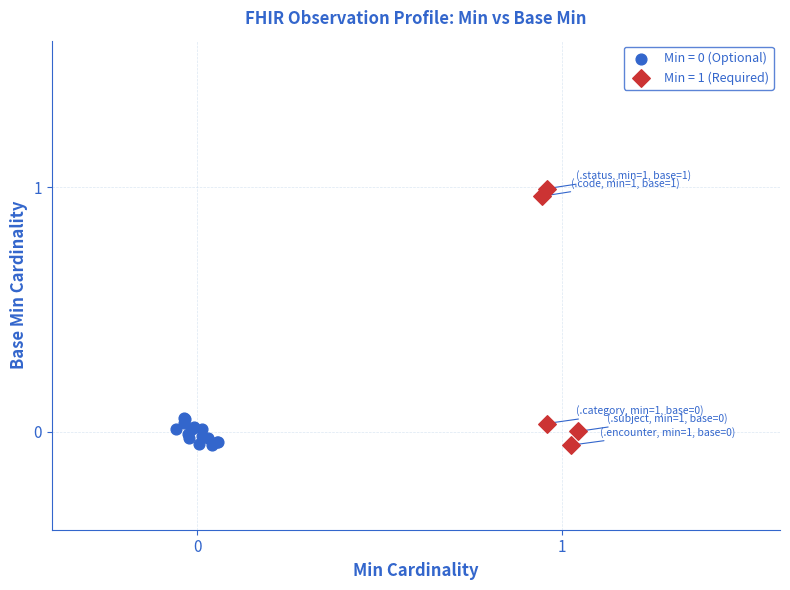

Which series has the widest spread of Y values?

Min = 1 (Required)